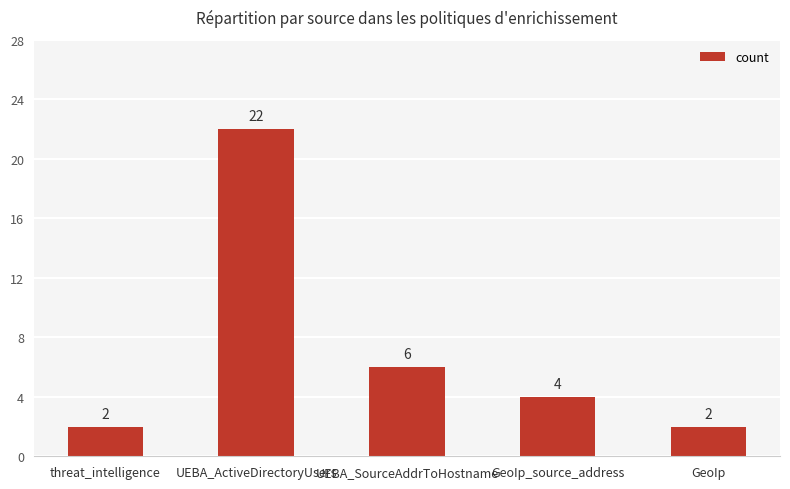

Is it true that the value at GeoIp_source_address is 7?

False